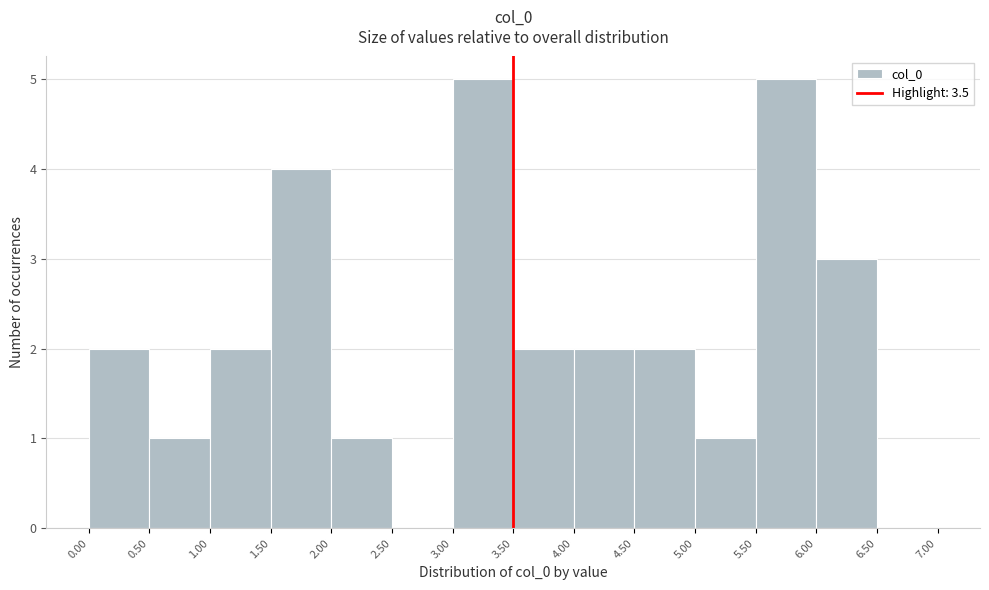

Reading left to right, transcribe this chart: for each bar, give the range it covers on the x-axis and its height. The values are not printed on the chart, so give them approximately, as read against the axis.

0.00 to 0.50: 2
0.50 to 1.00: 1
1.00 to 1.50: 2
1.50 to 2.00: 4
2.00 to 2.50: 1
2.50 to 3.00: 0
3.00 to 3.50: 5
3.50 to 4.00: 2
4.00 to 4.50: 2
4.50 to 5.00: 2
5.00 to 5.50: 1
5.50 to 6.00: 5
6.00 to 6.50: 3
6.50 to 7.00: 0